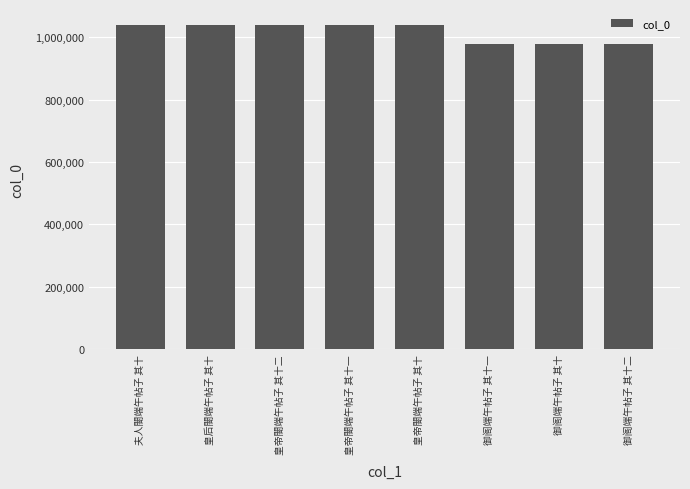

What is the value of the 3rd bar from the left?

1037826